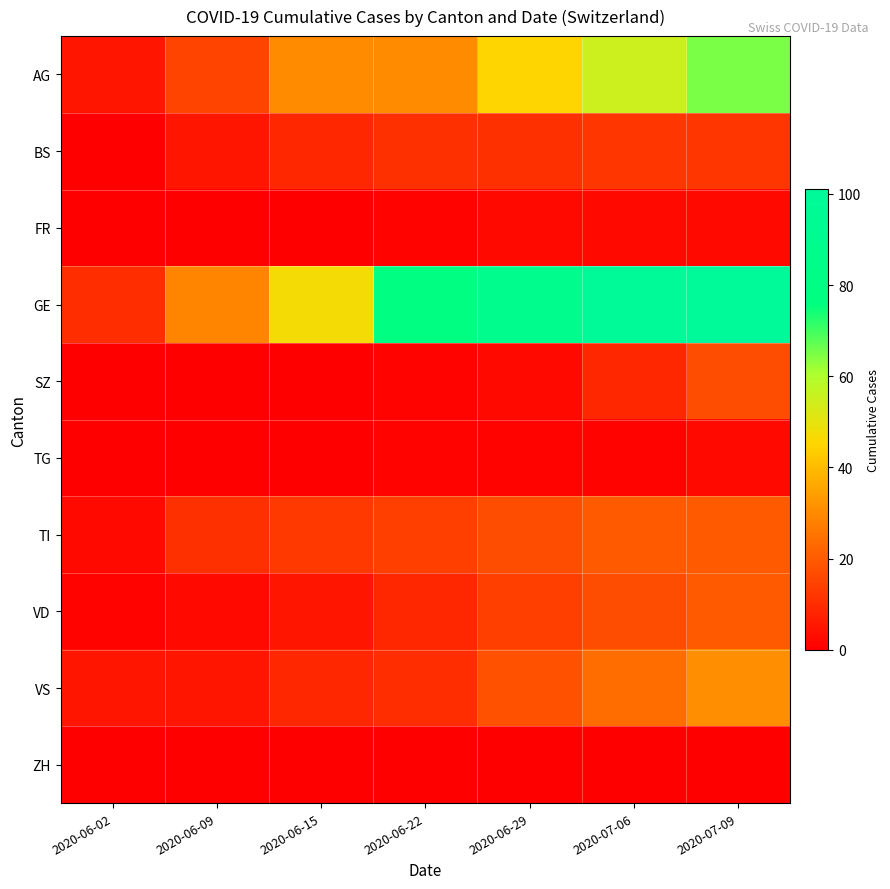

What is the difference between the highest and lowest values at 2020-06-09?

29